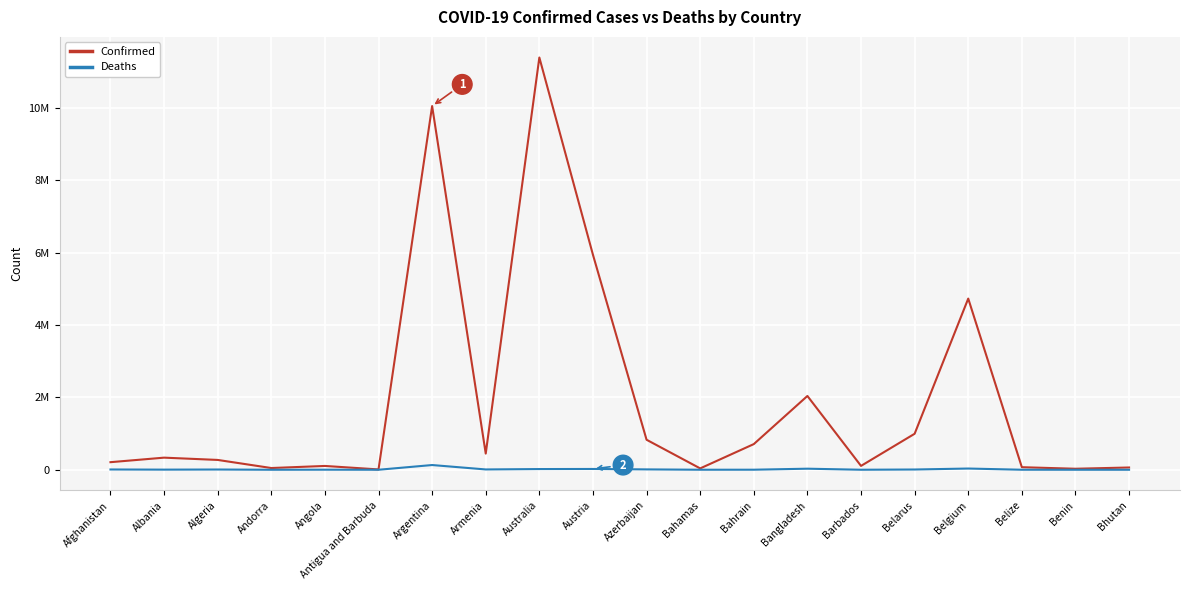

What is the difference between the highest and lowest values at Bhutan?

62599